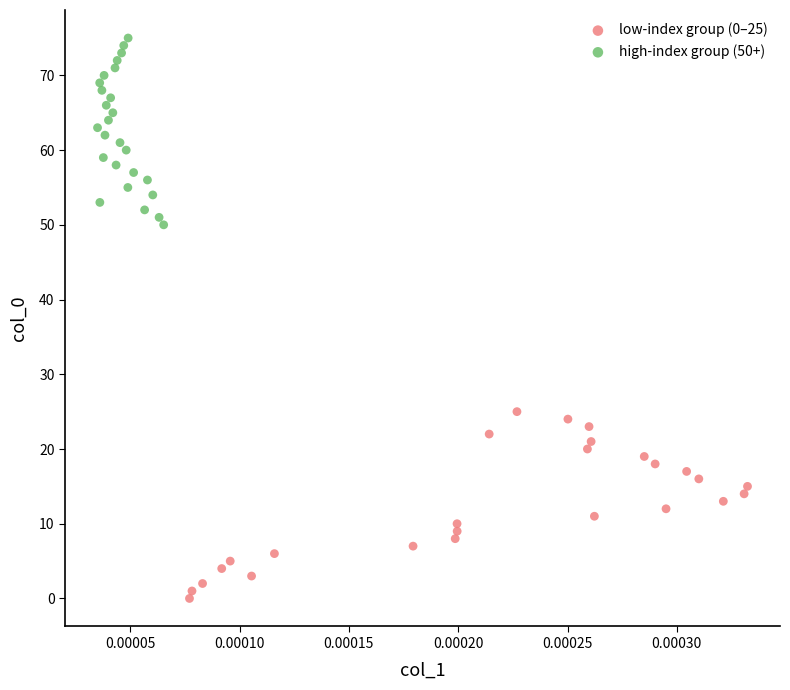

Which series contains the lowest Y value?

low-index group (0–25)